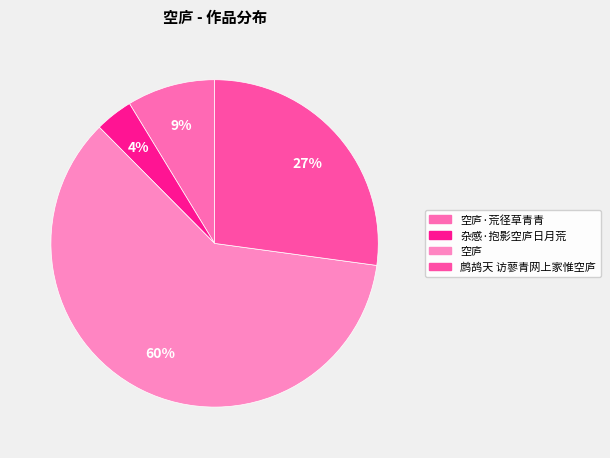

How many slices are in this pie chart?

4